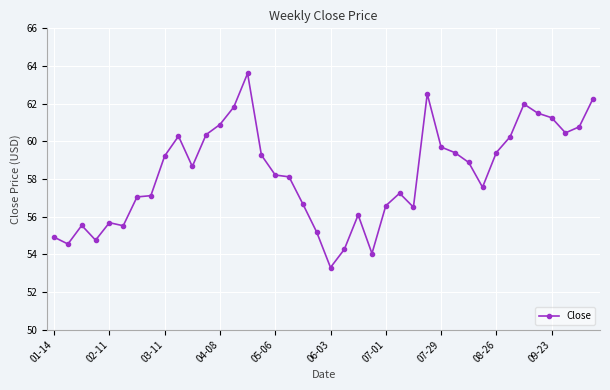

What is the value of the 31st point from the left?

58.9